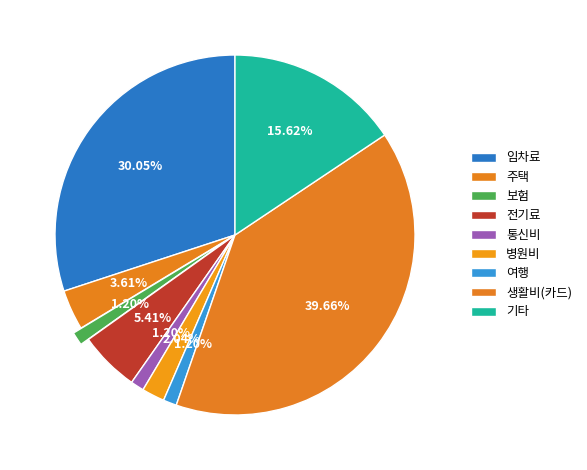

Count the number of slices in the pie.

9